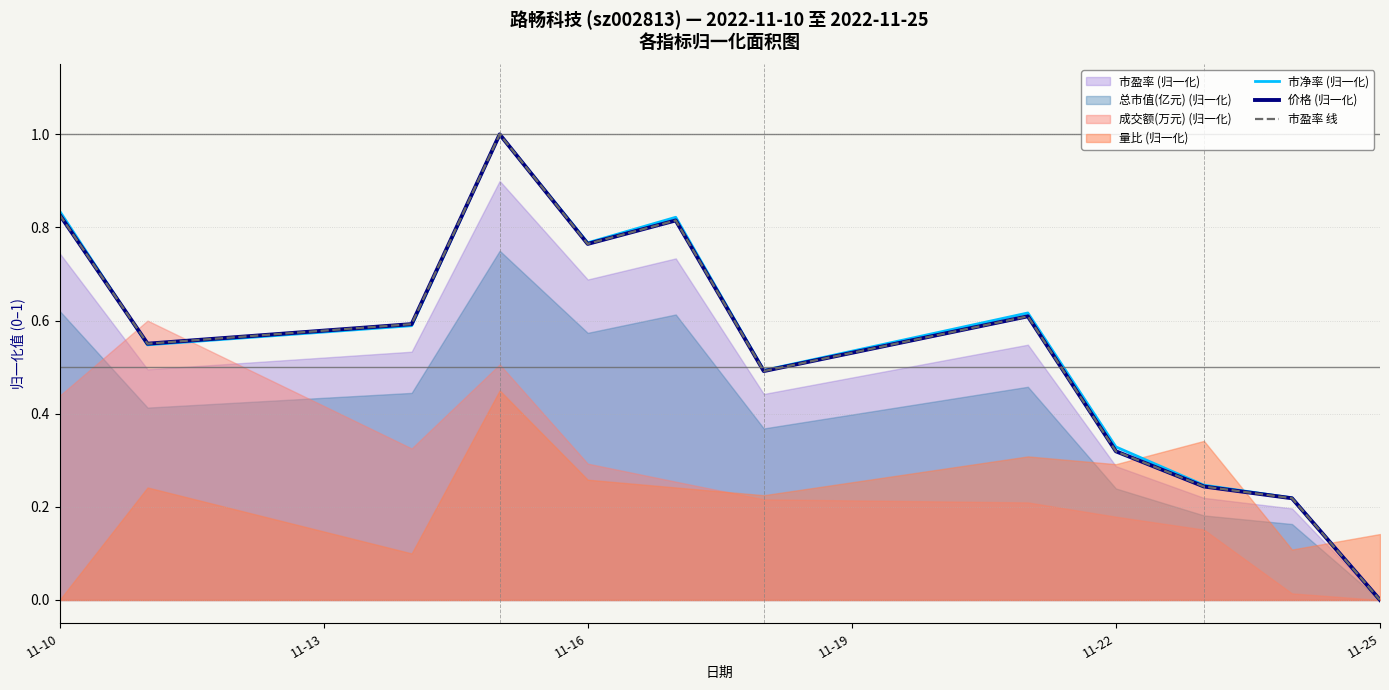

What is the average value of the 市盈率 线 series?

0.5